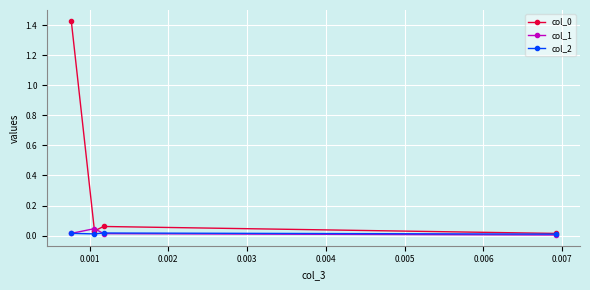

In col_1, how many points are higher than both neighbors (excluding endpoints)?

1